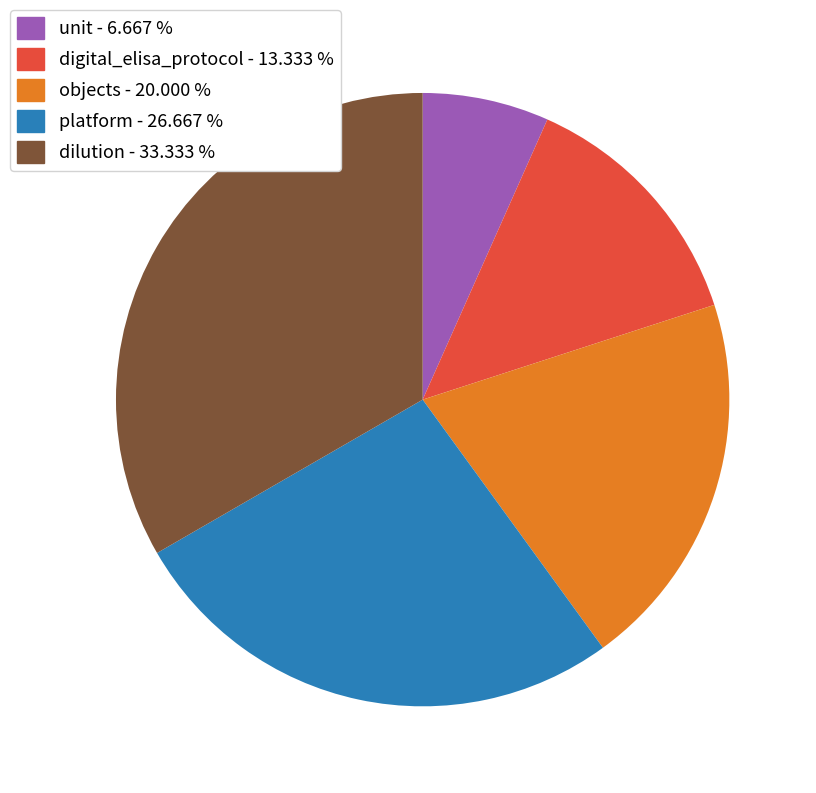

Which has a higher value, unit or objects?

objects